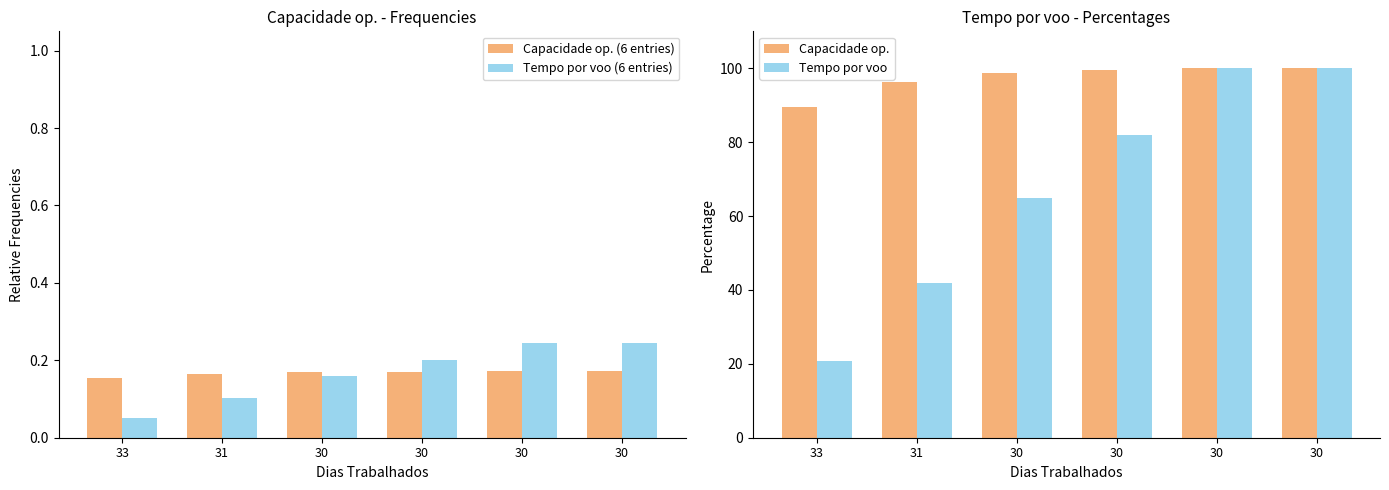

Reading left to right, transcribe all the data shown in this chart.

Capacidade op. (6 entries): 33=0.2	31=0.2	30=0.2	30=0.2	30=0.2	30=0.2
Tempo por voo (6 entries): 33=0.1	31=0.1	30=0.2	30=0.2	30=0.2	30=0.2
Capacidade op.: 33=89.6	31=96.3	30=98.6	30=99.5	30=100.0	30=100.0
Tempo por voo: 33=20.7	31=42.0	30=64.9	30=82.0	30=100.0	30=100.0